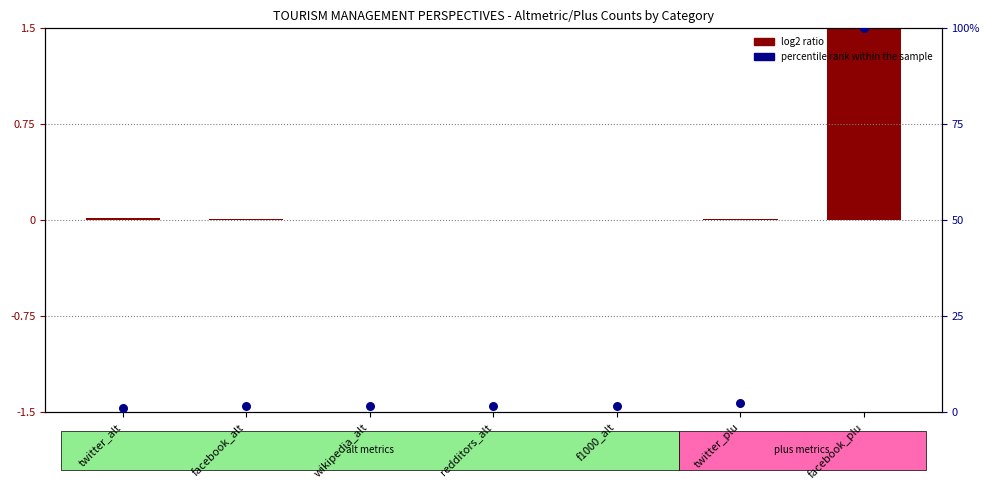

What is the ratio of the value at twitter_plu to the value at f1000_alt?

1.6